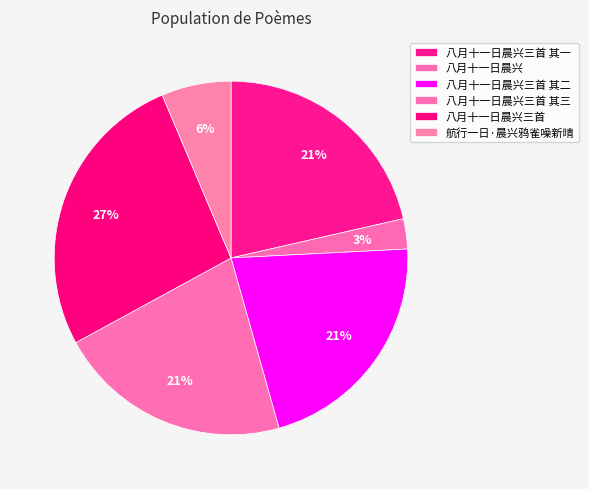

Between 八月十一日晨兴三首 其三 and 航行一日·晨兴鸦雀噪新晴, which is larger?

八月十一日晨兴三首 其三